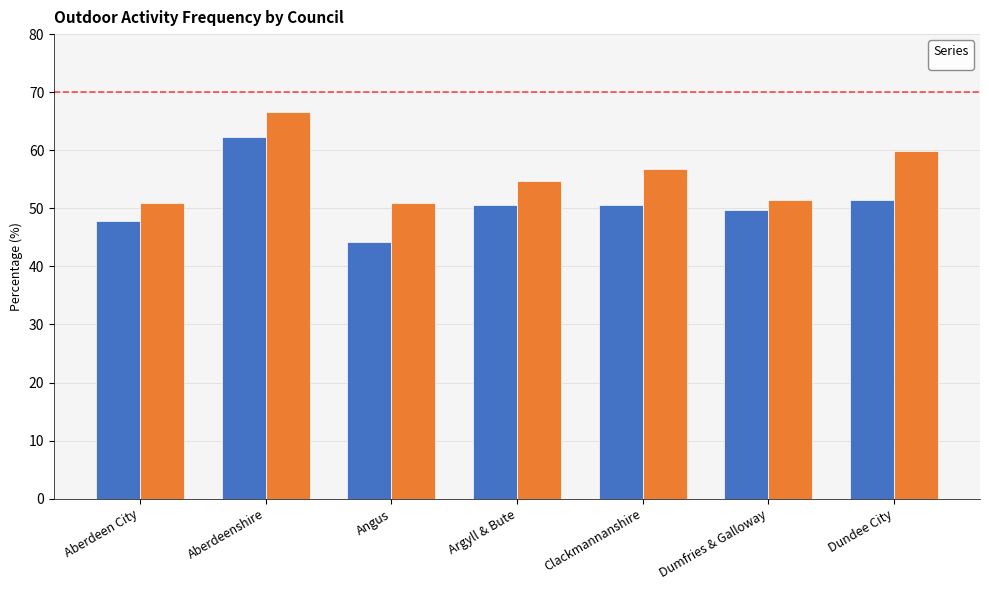

The _All series shows 51.5 at Dundee City. True or false?

True